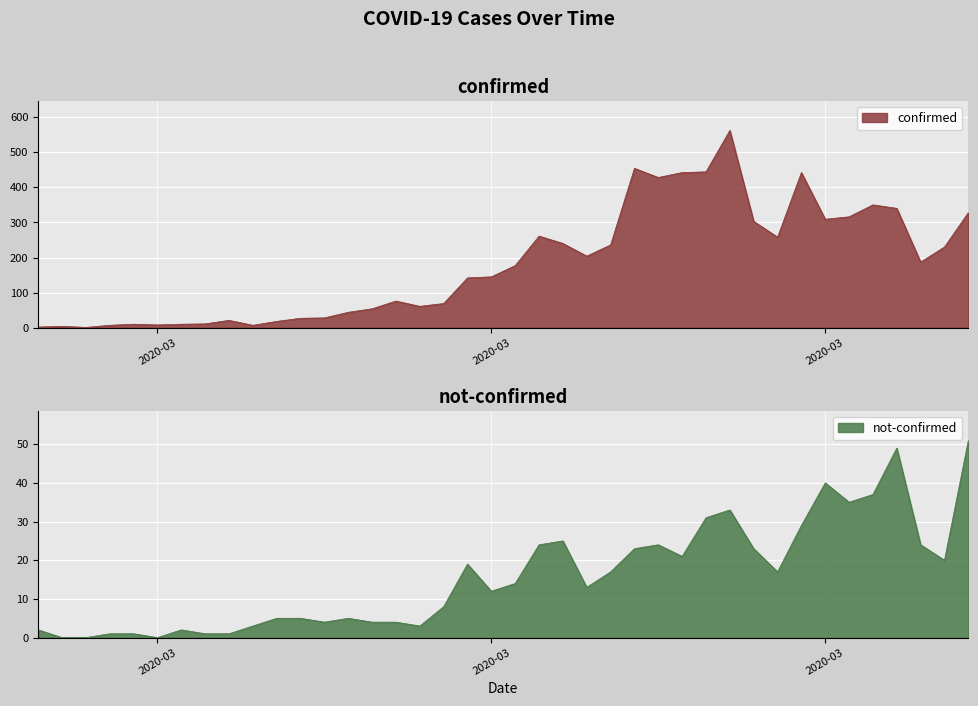

What is the label of the 27th point from the right?

2020-03-11